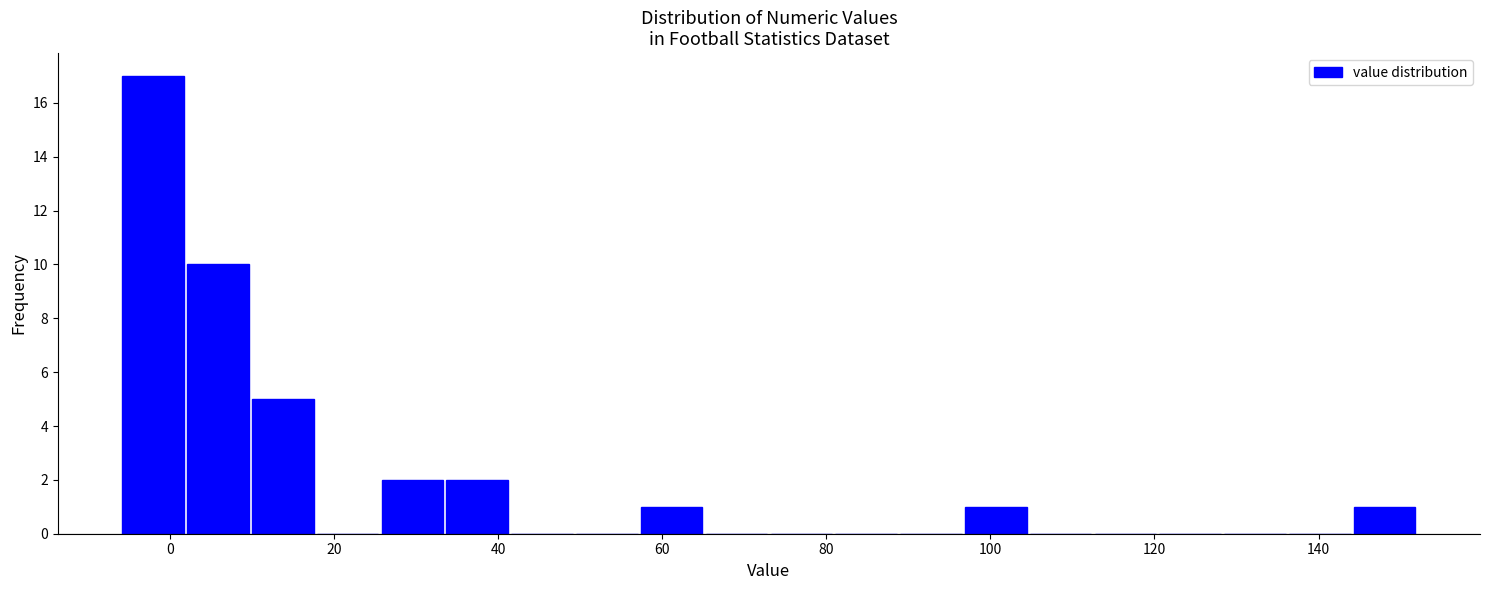

Around what value on the x-axis is the tallest bar? Give the approximate position of its centre, as read against the axis.

-2